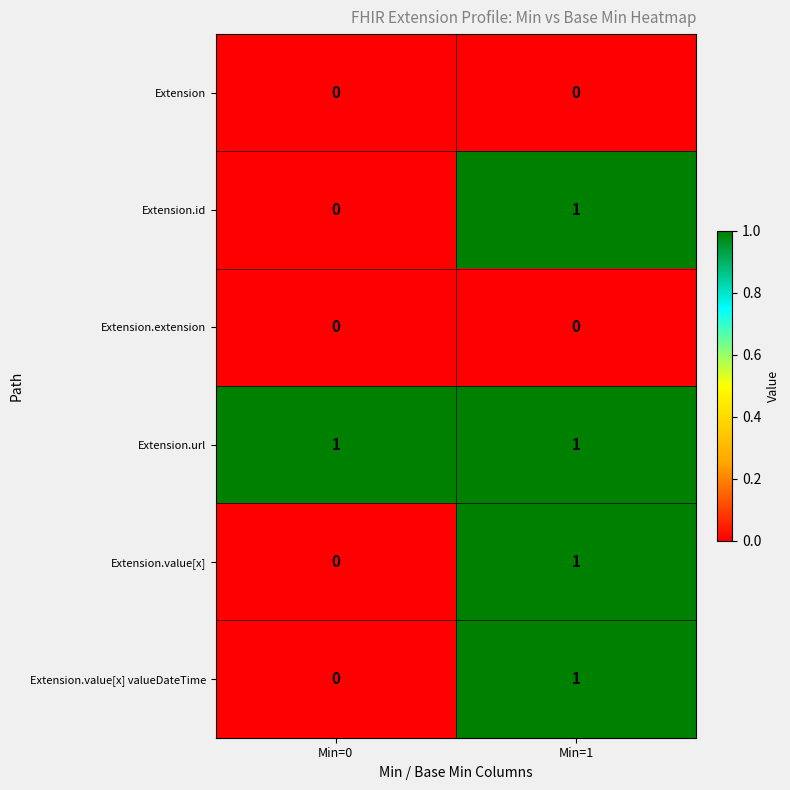

The value of Extension at Min=1 is 0. True or false?

True